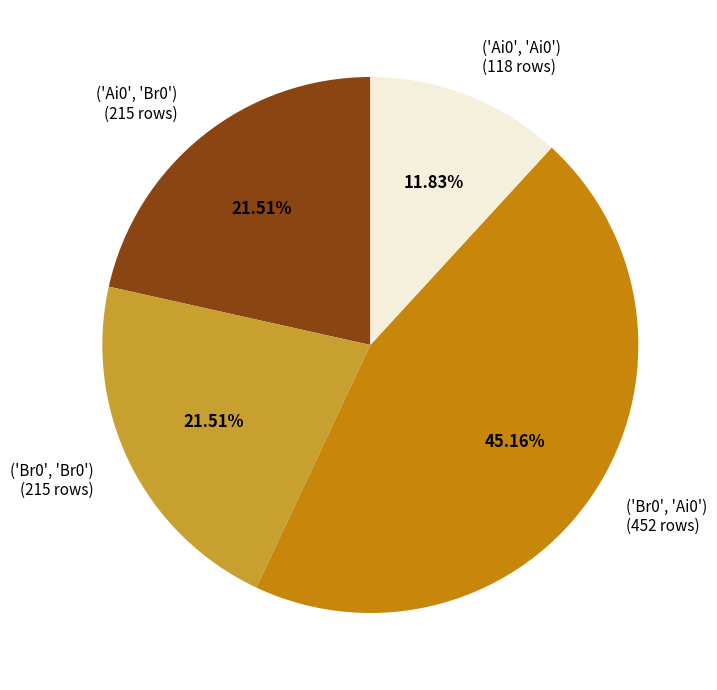

To the nearest percent, what is the difference between the ('Ai0', 'Br0') and ('Ai0', 'Ai0') slice percentages?

10%